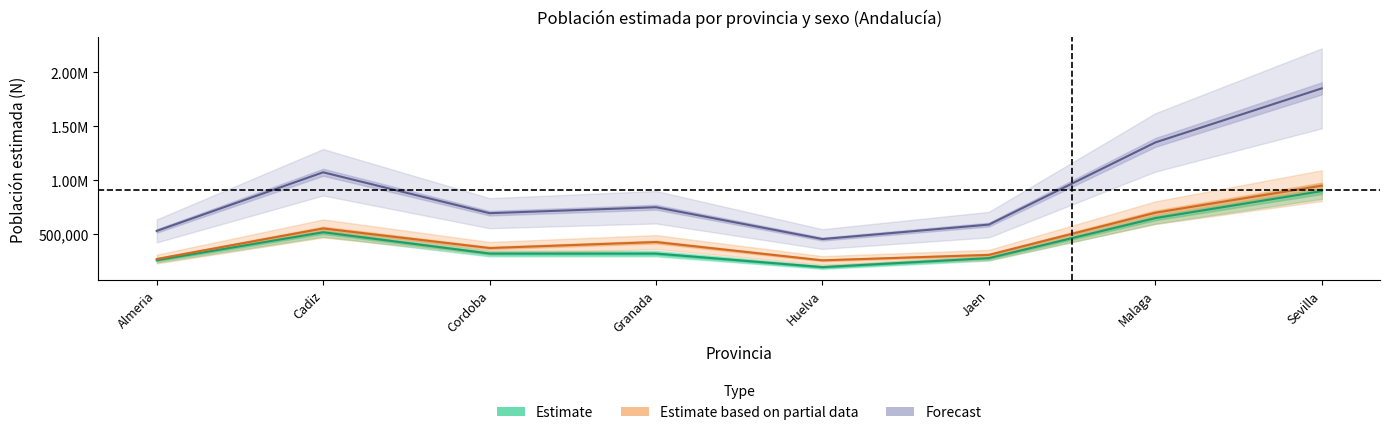

What is the sum of the Hombre_N values at Jaen and Malaga?

930000